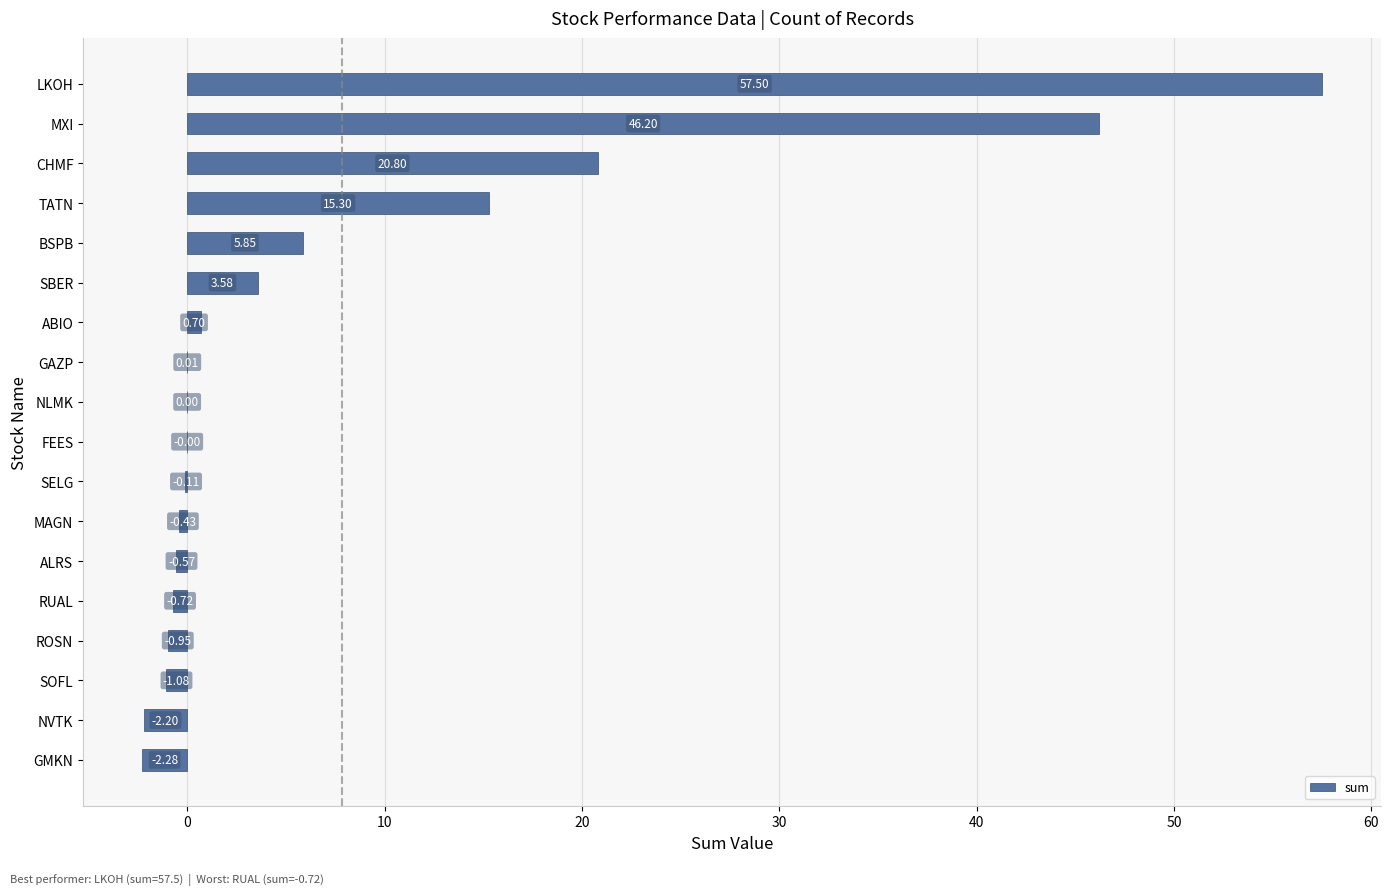

What is the change in value from ALRS to BSPB?

+6.4